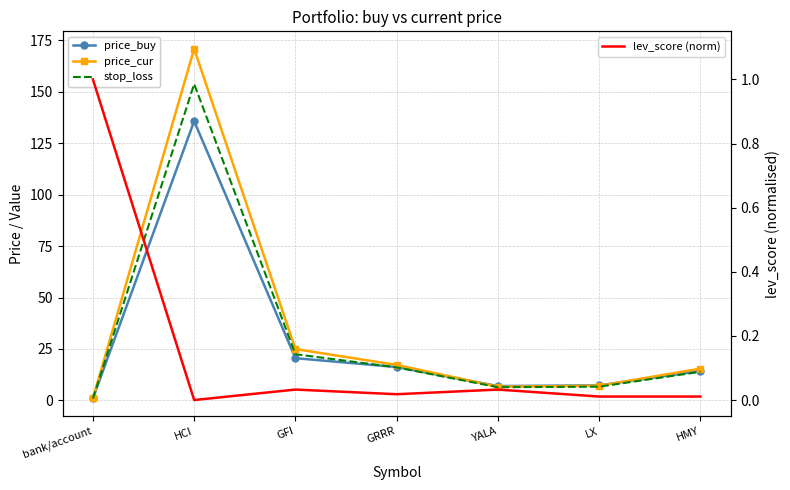

Which label corresponds to the smallest value in the chart?

HCI